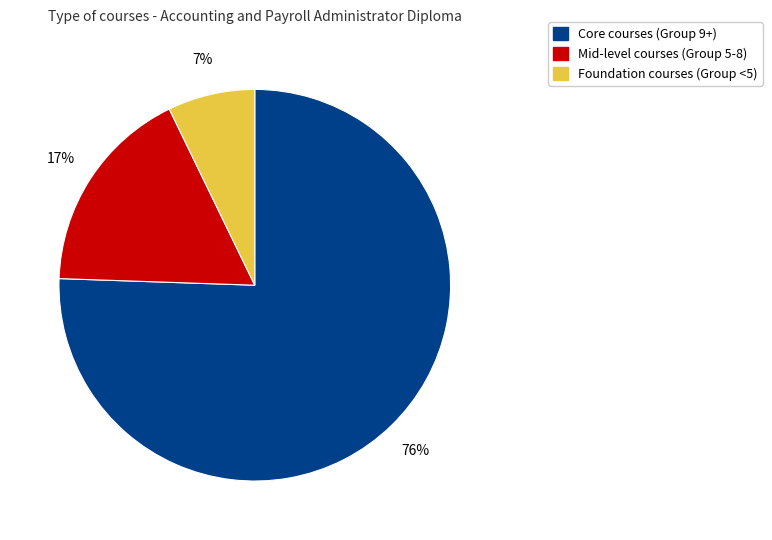

Does any single category account for the majority?

Yes